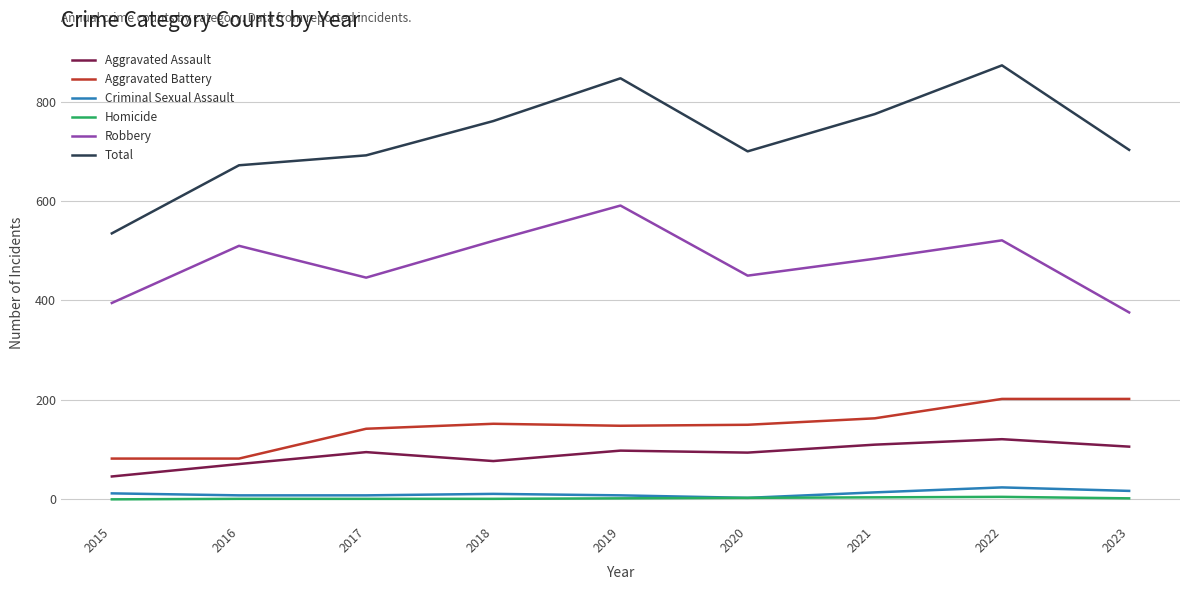

Between 2015 and 2019, which series saw the biggest shift?

Total